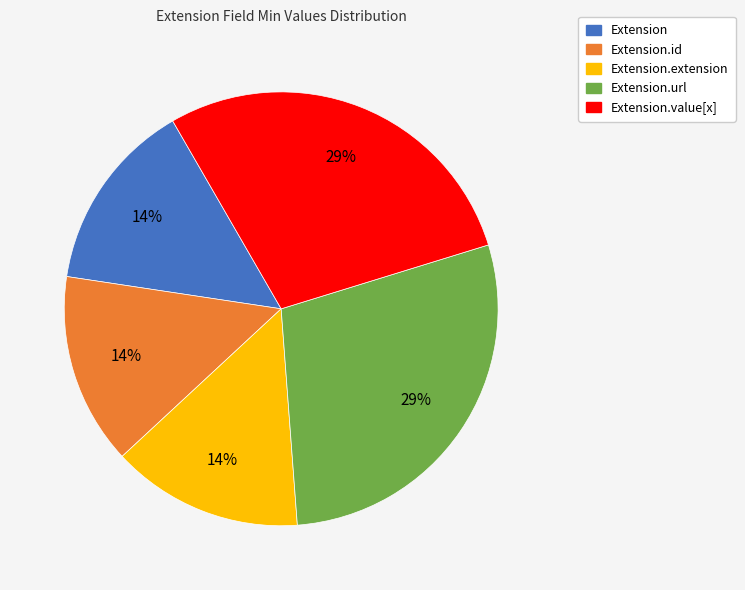

To the nearest percent, what is the average slice percentage?

20%